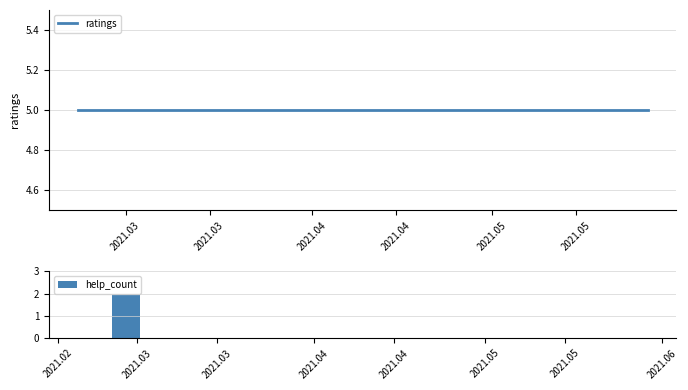

Is it true that help_count equals 1 at 2021.04?

False